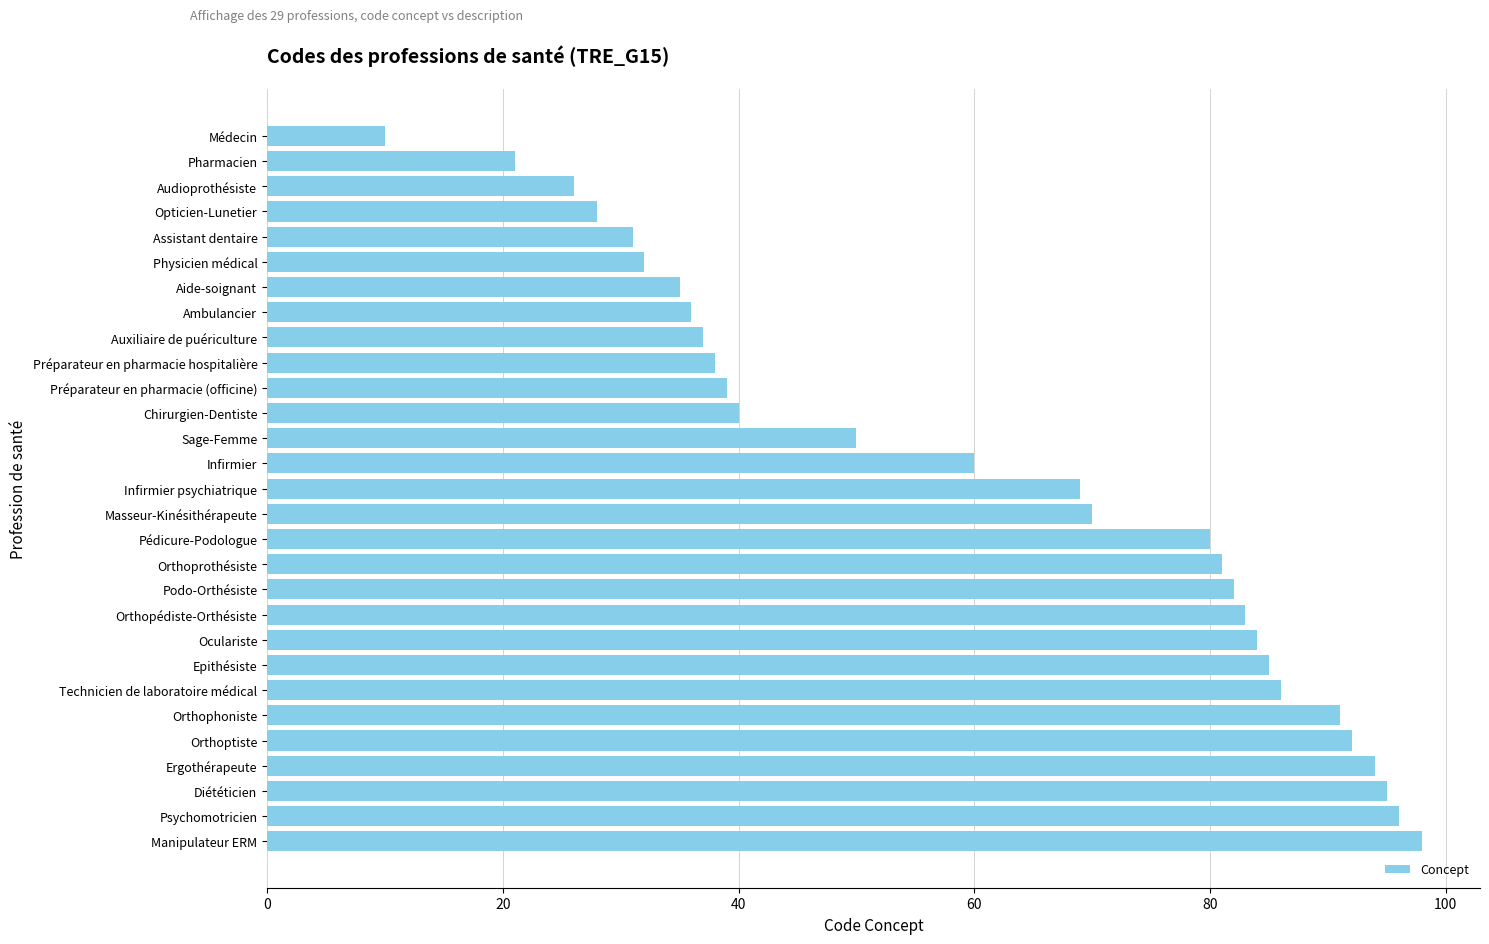

Rank the categories by value from lowest to highest.

Médecin, Pharmacien, Audioprothésiste, Opticien-Lunetier, Assistant dentaire, Physicien médical, Aide-soignant, Ambulancier, Auxiliaire de puériculture, Préparateur en pharmacie hospitalière, Préparateur en pharmacie (officine), Chirurgien-Dentiste, Sage-Femme, Infirmier, Infirmier psychiatrique, Masseur-Kinésithérapeute, Pédicure-Podologue, Orthoprothésiste, Podo-Orthésiste, Orthopédiste-Orthésiste, Oculariste, Epithésiste, Technicien de laboratoire médical, Orthophoniste, Orthoptiste, Ergothérapeute, Diététicien, Psychomotricien, Manipulateur ERM